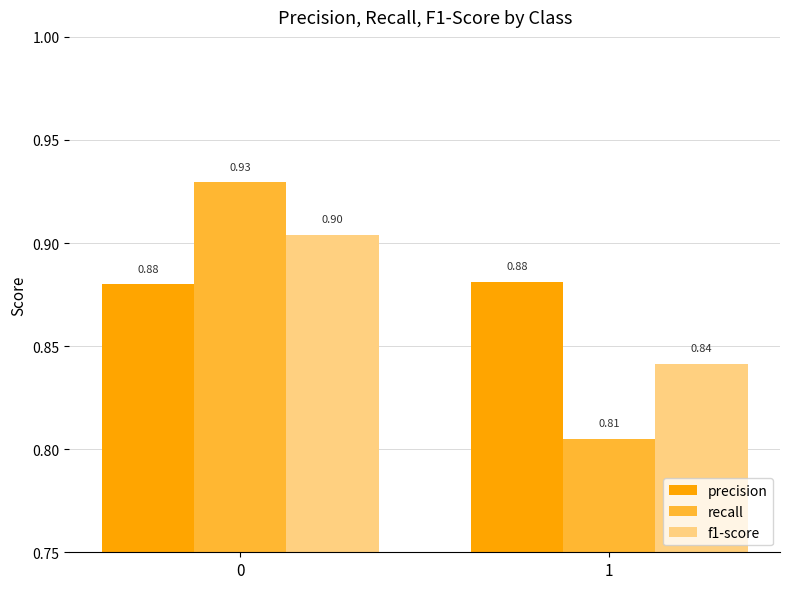

How many distinct data groups are displayed?

3